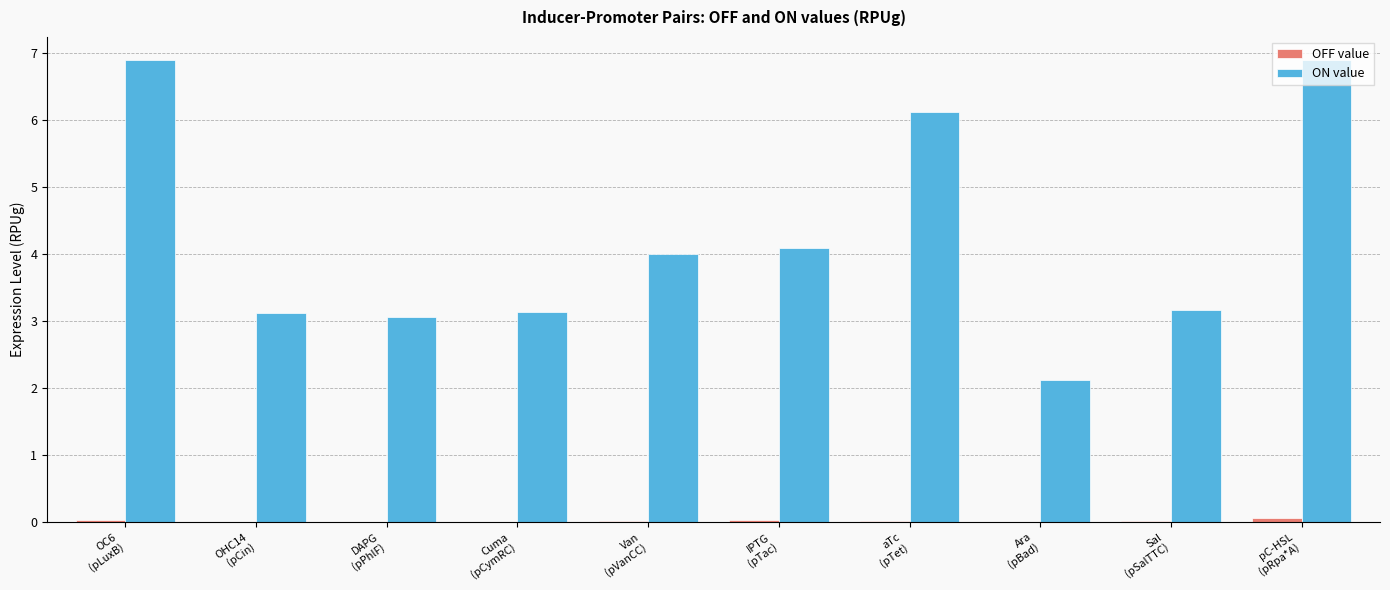

What is the greatest value displayed?

6.9